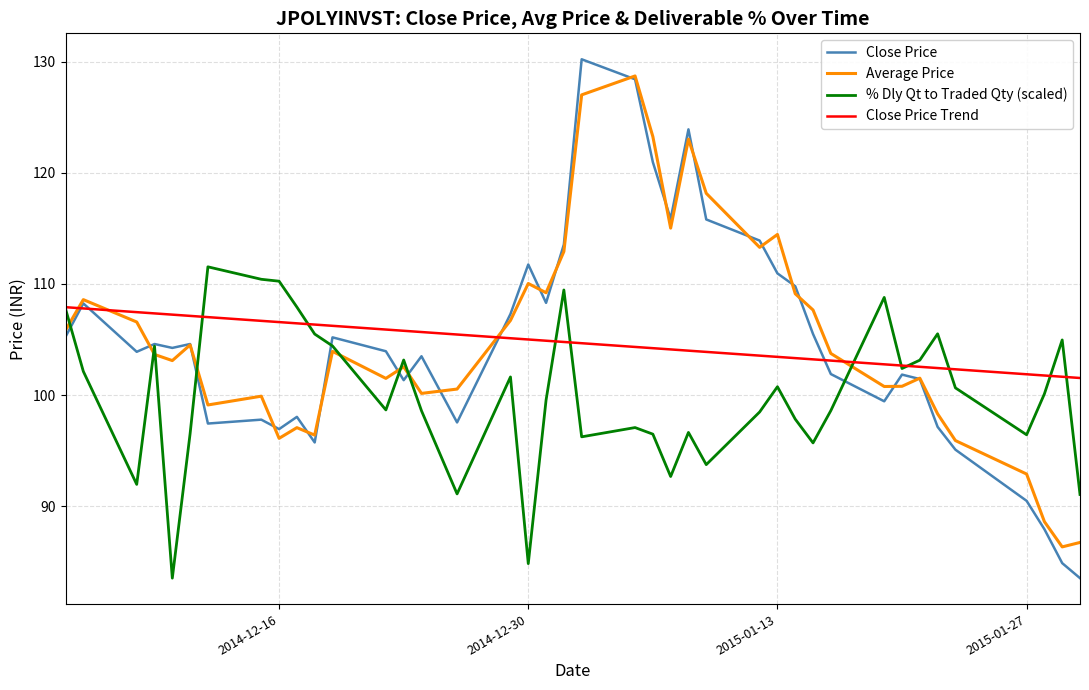

What is the greatest value displayed?

130.2